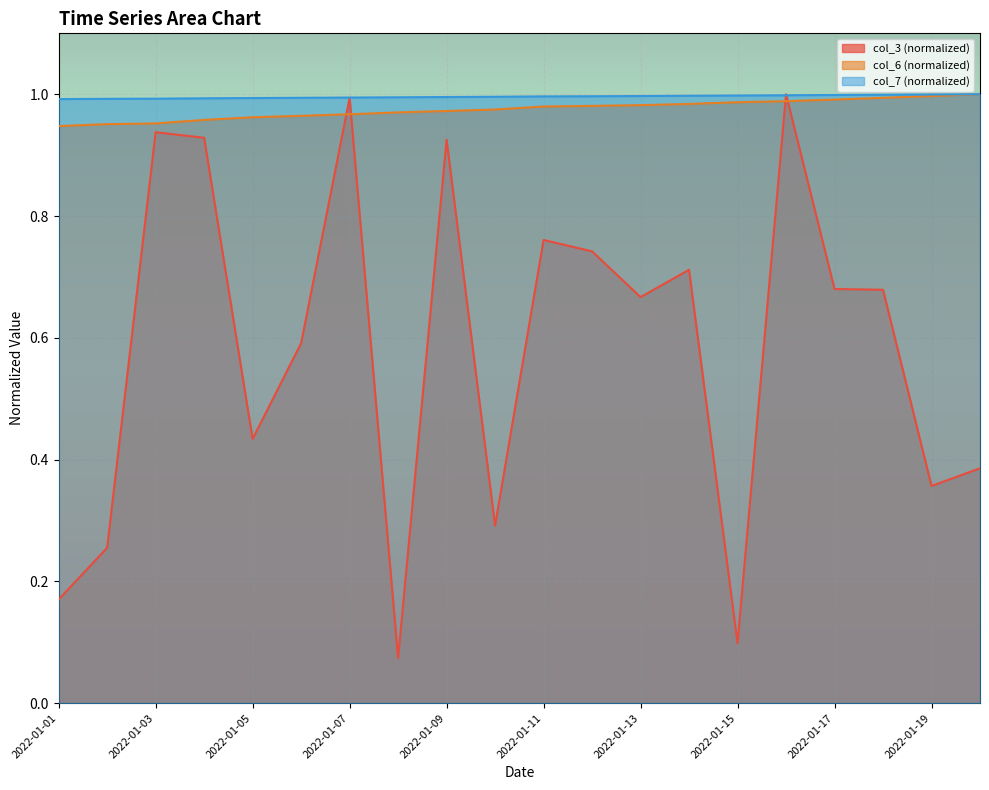

Read the col_3 value at 2022-01-12.

0.7